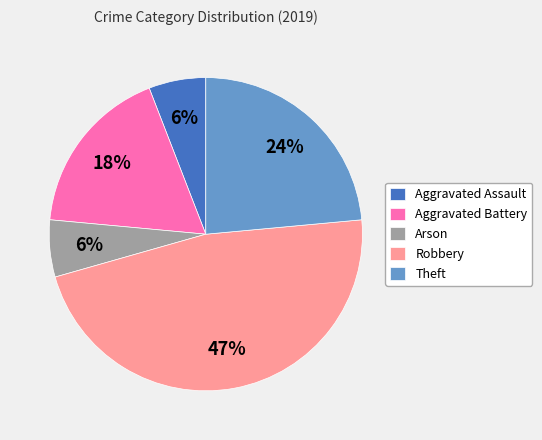

Is there a majority slice in this chart?

No